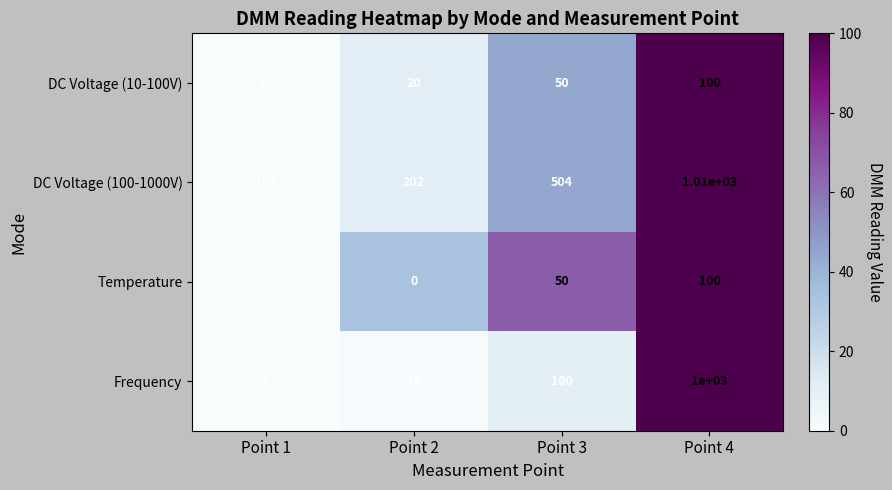

At which label is DC Voltage (100-1000V) closest to 555?

Point 3